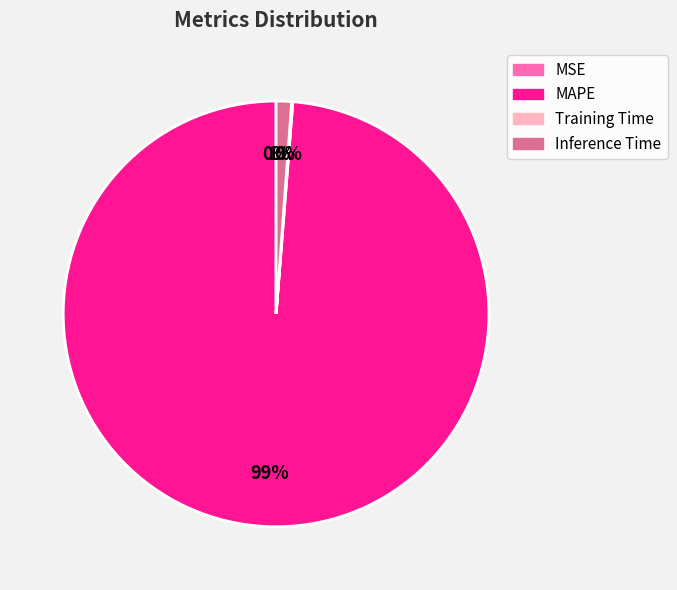

To the nearest percent, what is the average slice percentage?

25%